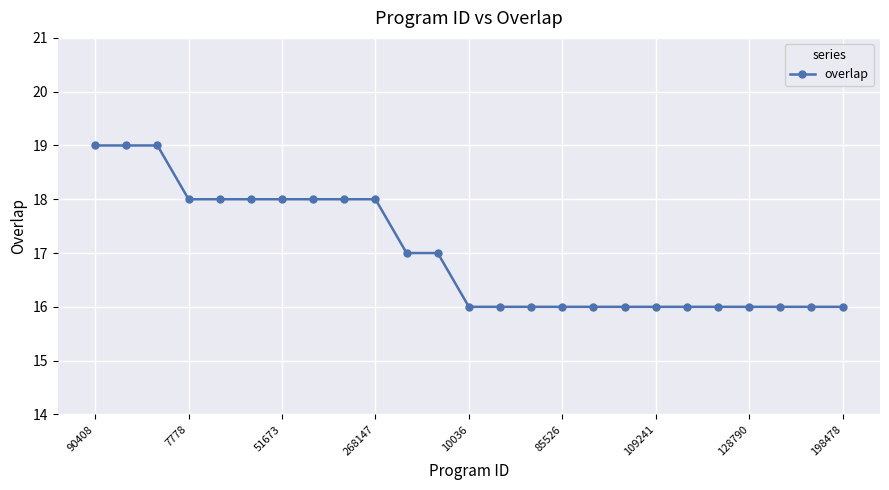

What is the value of the 13th point from the left?

16